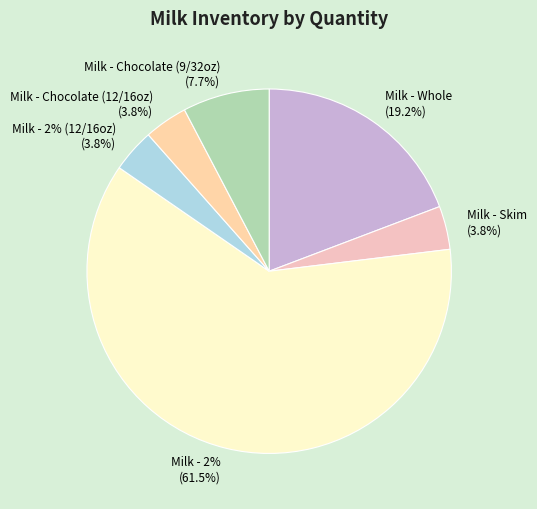

How many slices are in this pie chart?

6